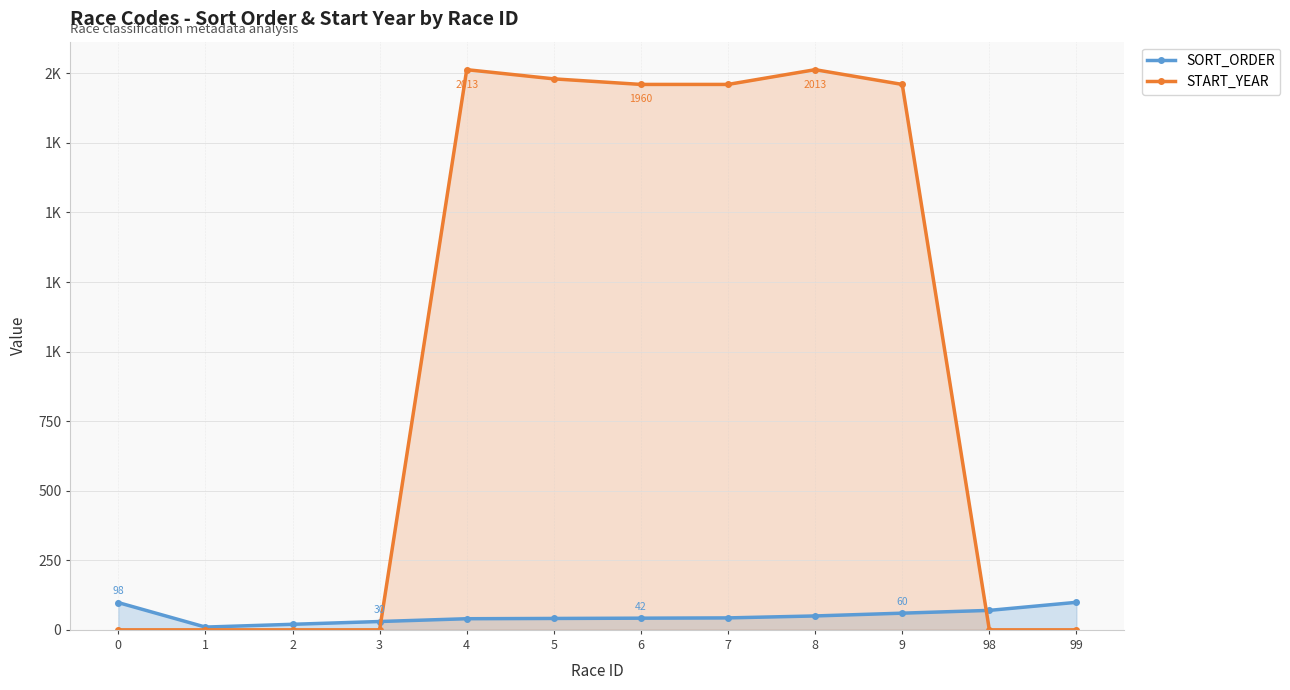

How many data points in START_YEAR are less than 1960?

6